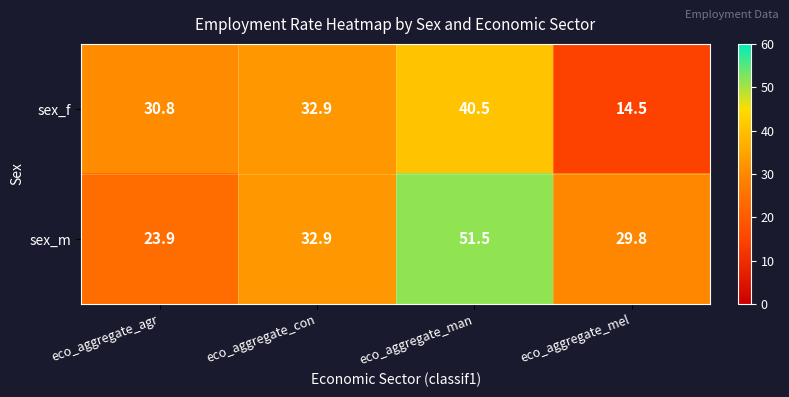

What is the difference between the maximum and minimum values in the sex_f series?

26.0